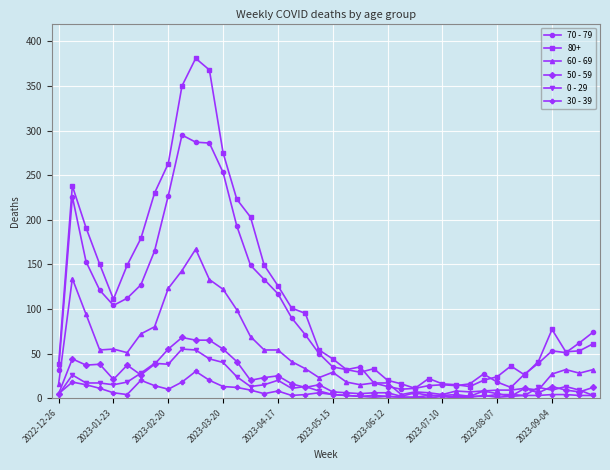

True or false: 30 - 39 has more than 1 points higher than both neighbors.

True